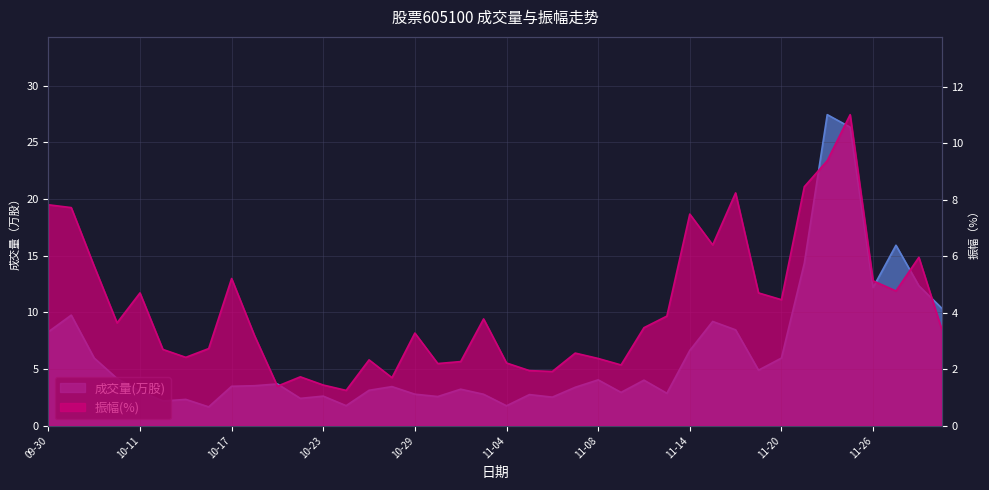

Reading left to right, list all the values displayed in this chart.

成交量(万股): 09-30=8.3	10-08=9.8	10-09=6.0	10-10=4.2	10-11=3.1	10-14=2.2	10-15=2.3	10-16=1.7	10-17=3.5	10-18=3.5	10-21=3.7	10-22=2.4	10-23=2.6	10-24=1.8	10-25=3.1	10-28=3.5	10-29=2.8	10-30=2.6	10-31=3.2	11-01=2.8	11-04=1.8	11-05=2.7	11-06=2.5	11-07=3.4	11-08=4.0	11-11=2.9	11-12=4.0	11-13=2.9	11-14=6.6	11-15=9.2	11-18=8.5	11-19=4.9	11-20=6.0	11-21=14.3	11-22=27.5	11-25=26.3	11-26=12.2	11-27=15.9	11-28=12.4	11-29=10.4
振幅(%): 09-30=7.8	10-08=7.7	10-09=5.7	10-10=3.6	10-11=4.7	10-14=2.7	10-15=2.4	10-16=2.7	10-17=5.2	10-18=3.2	10-21=1.4	10-22=1.7	10-23=1.4	10-24=1.2	10-25=2.3	10-28=1.7	10-29=3.3	10-30=2.2	10-31=2.3	11-01=3.8	11-04=2.2	11-05=1.9	11-06=1.9	11-07=2.6	11-08=2.4	11-11=2.1	11-12=3.5	11-13=3.9	11-14=7.5	11-15=6.4	11-18=8.2	11-19=4.7	11-20=4.5	11-21=8.5	11-22=9.4	11-25=11.0	11-26=5.1	11-27=4.8	11-28=6.0	11-29=3.4